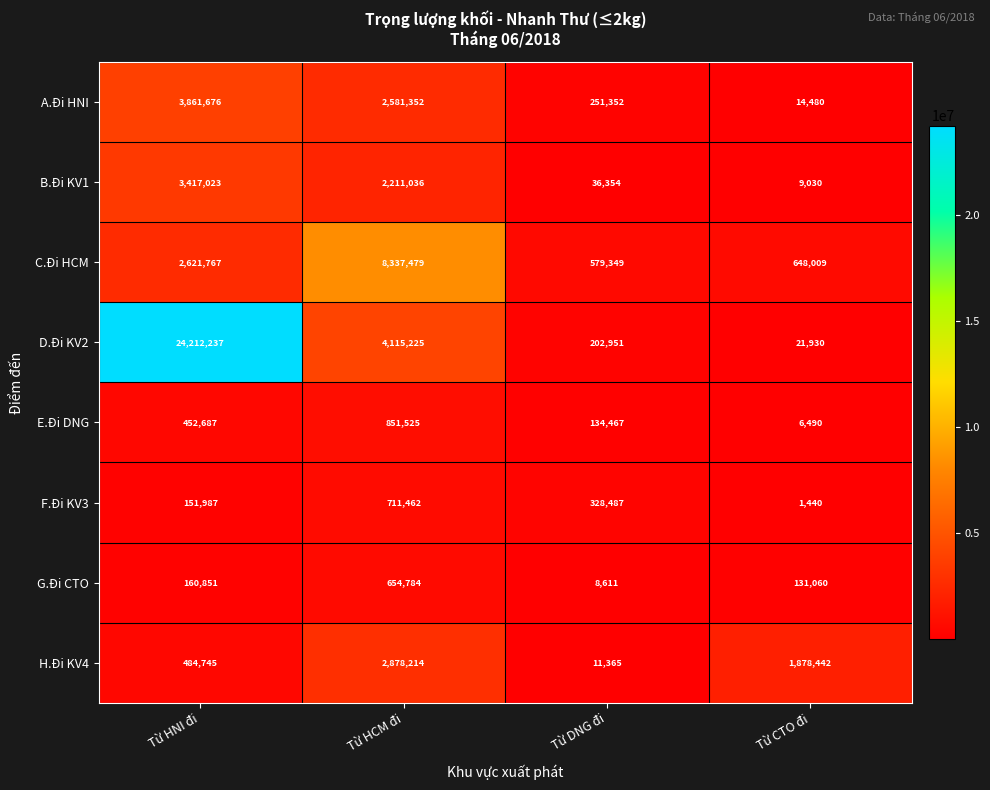

The value of D.Đi KV2 at Từ HCM đi is 4115225. True or false?

True